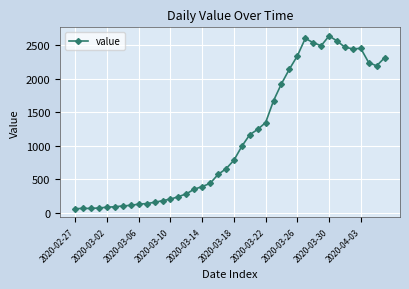

What is the sum of all values?

44981